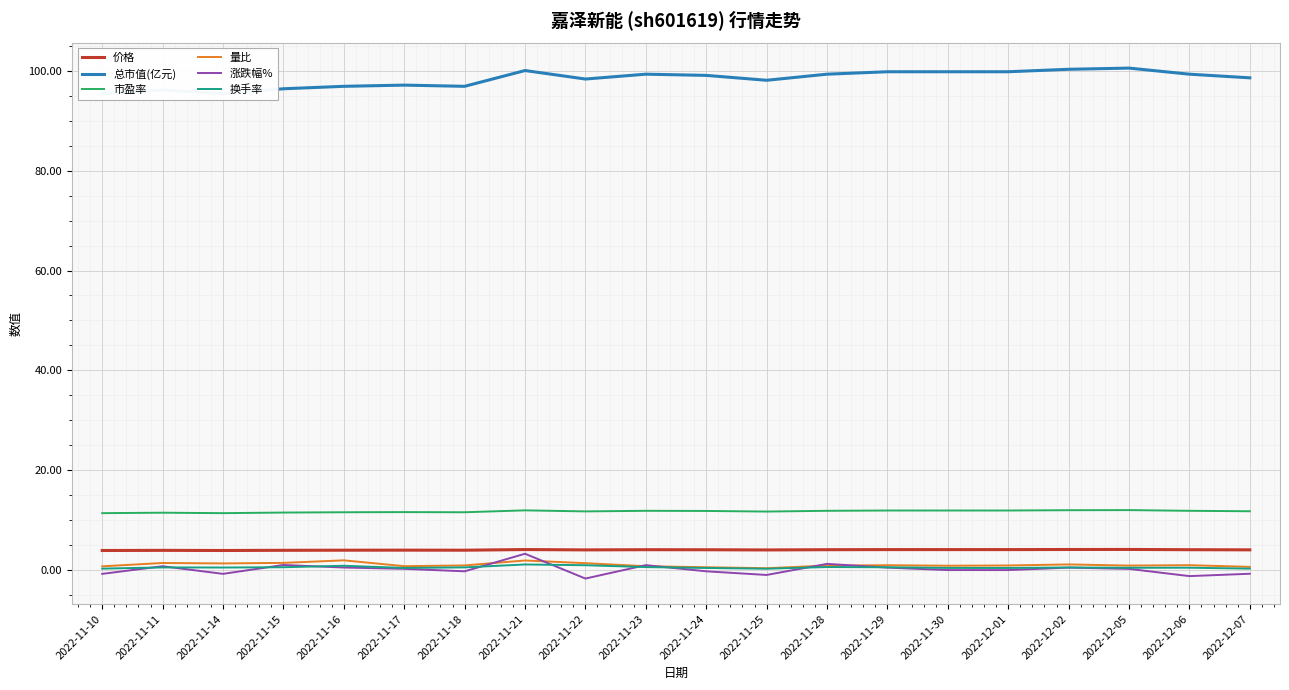

Does the chart display data point markers on the line(s)?

No